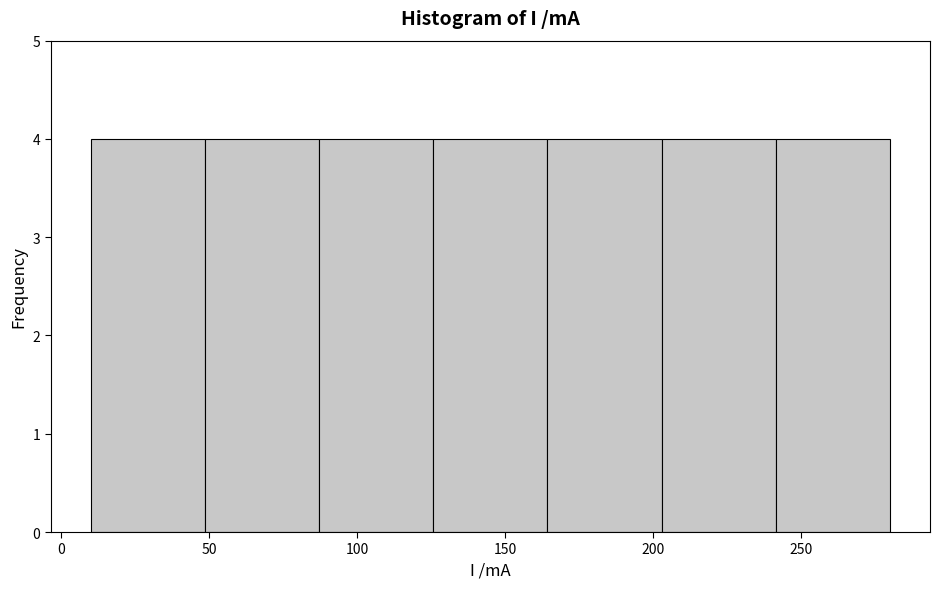

What is the height of the bar covering 205 to 240 on the x-axis? Neither the bar edges nor the heights are printed on the chart, so give them approximately, as read against the axes.

4